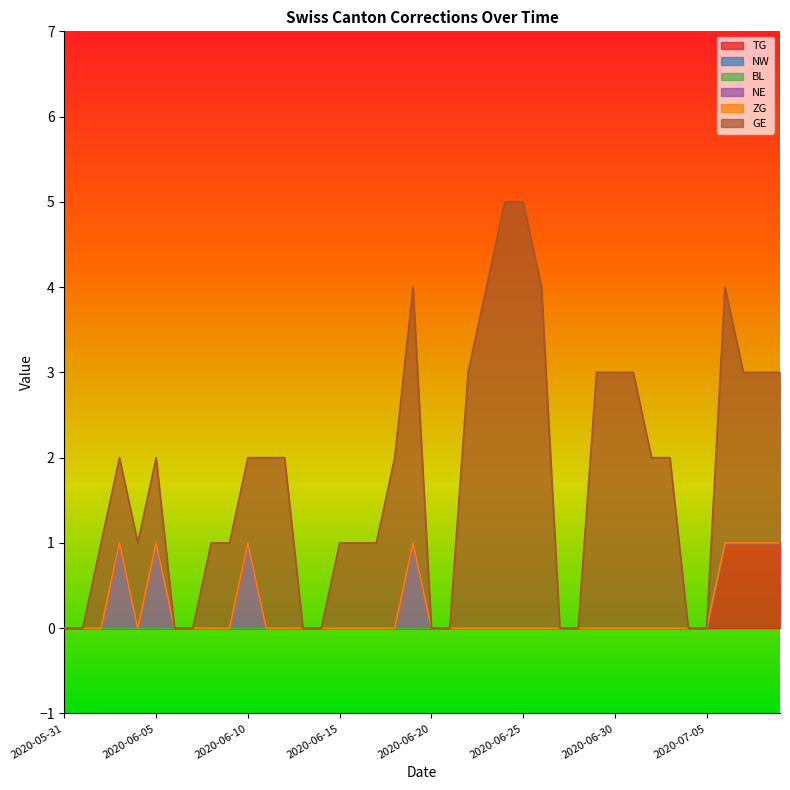

Between 2020-06-02 and 2020-07-09, which series saw the biggest shift?

TG